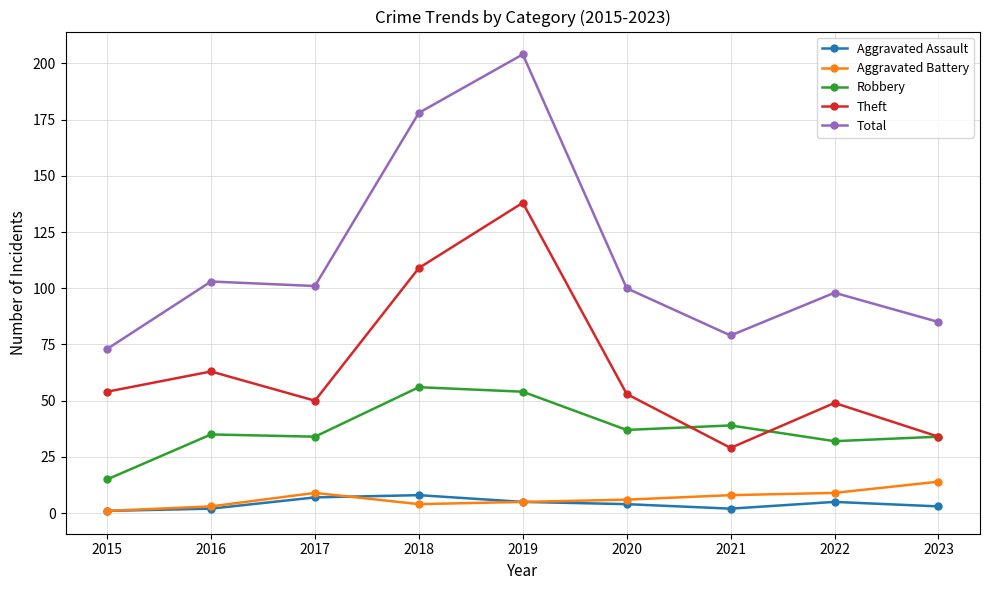

True or false: Robbery has more than 0 interior local peaks.

True